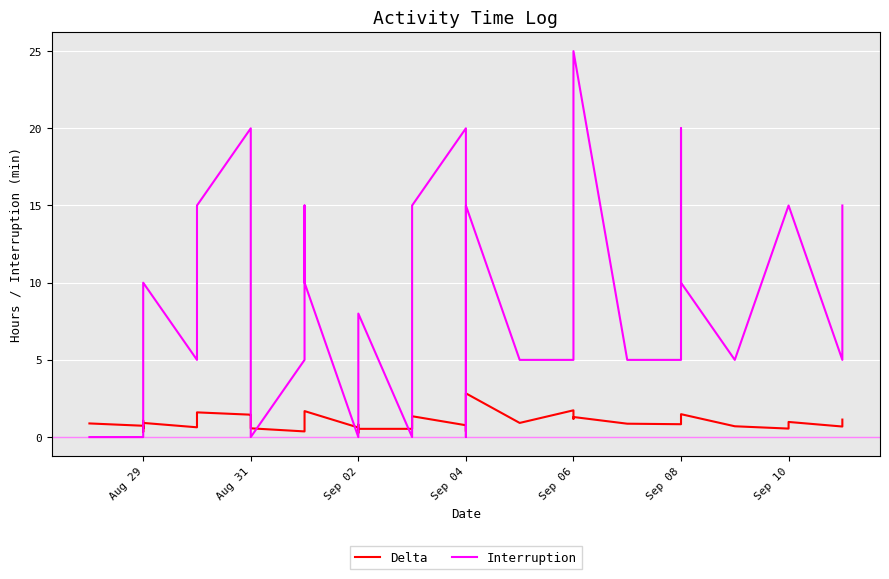

In Interruption, how many points are lower than both neighbors (excluding endpoints)?

6